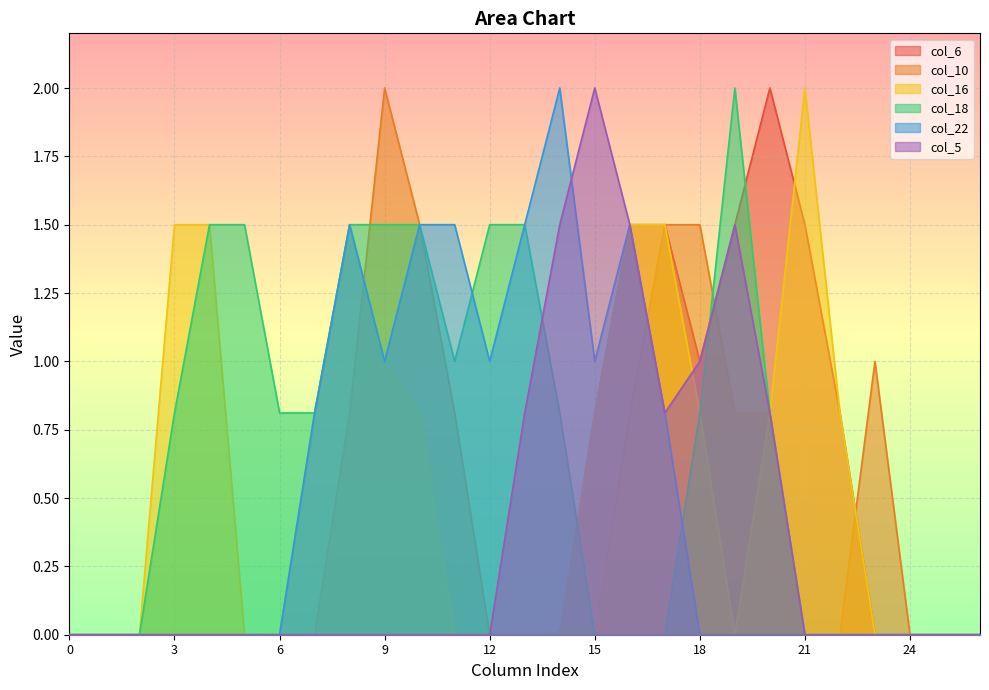

What is the difference between the highest and lowest values at 6?

0.8